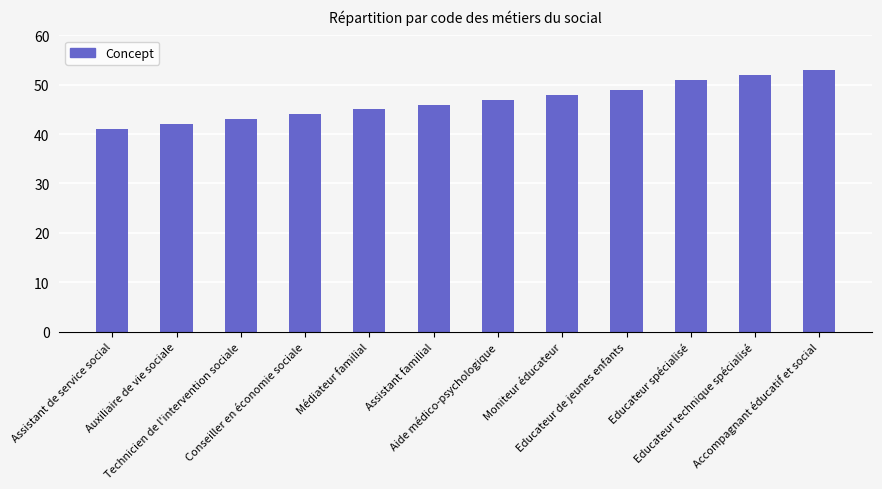

What is the ratio of the value at Médiateur familial to the value at Assistant de service social?

1.1